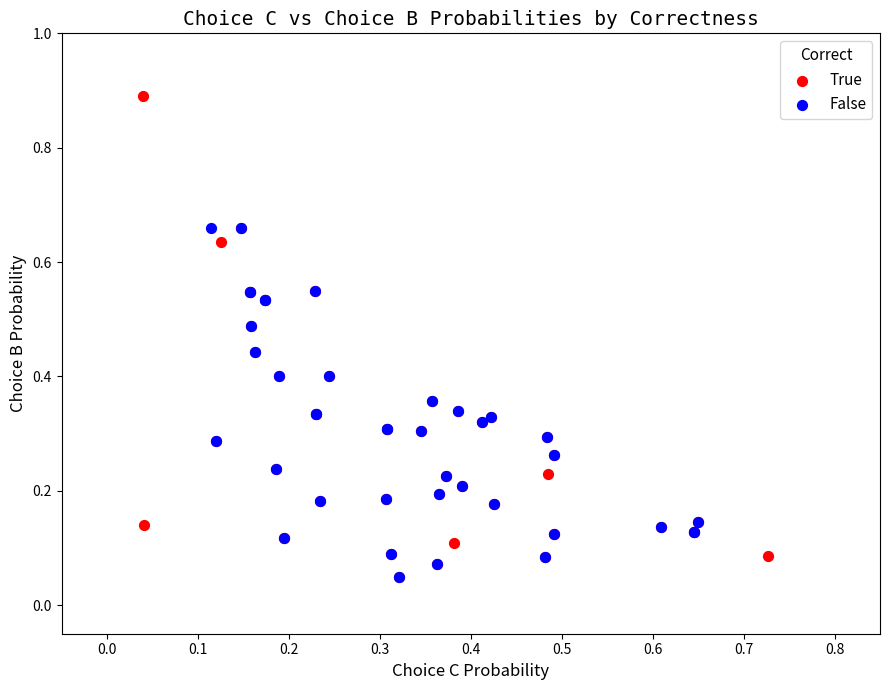

Which series has the largest Y range (max minus min)?

True